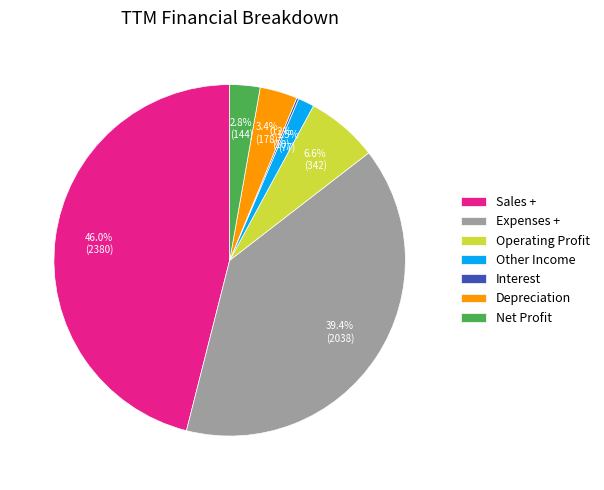

The Net Profit slice represents 3% of the pie. True or false?

True